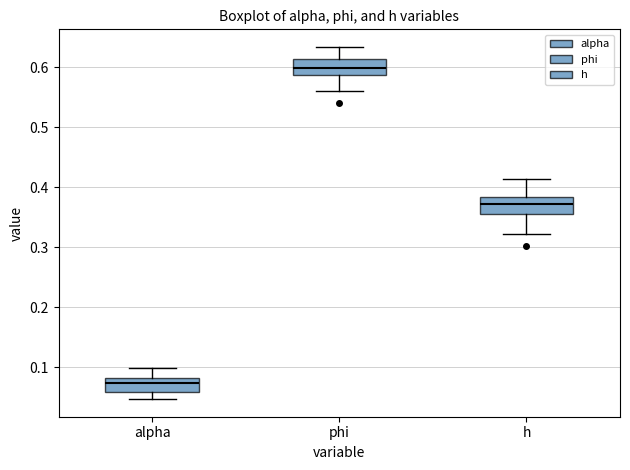

Where does the lower whisker of the box for alpha end on the y-axis? The values are not printed on the chart, so give them approximately, as read against the axis.

0.05